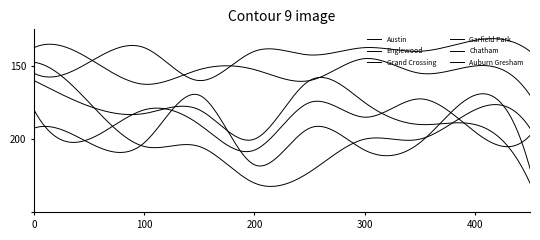

Does the chart display data point markers on the line(s)?

No